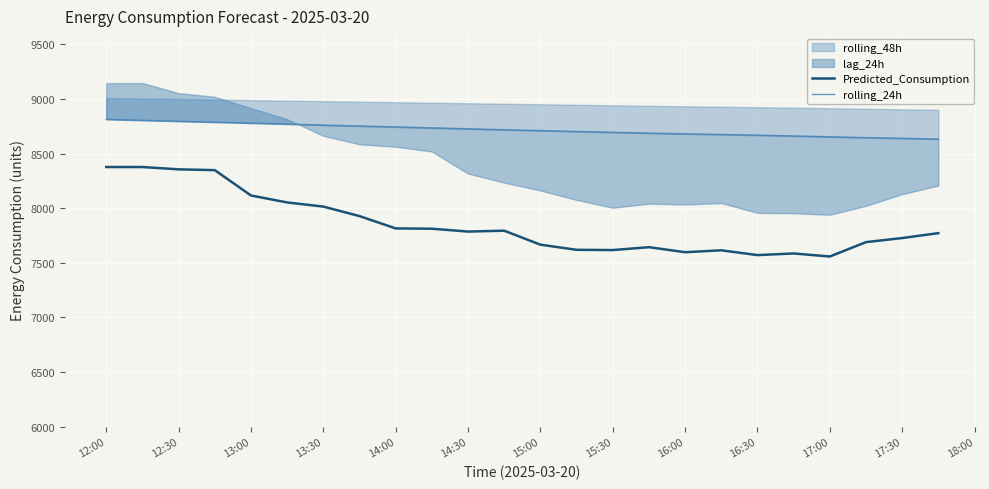

At how many categories does at least one series exceed 7568?

24